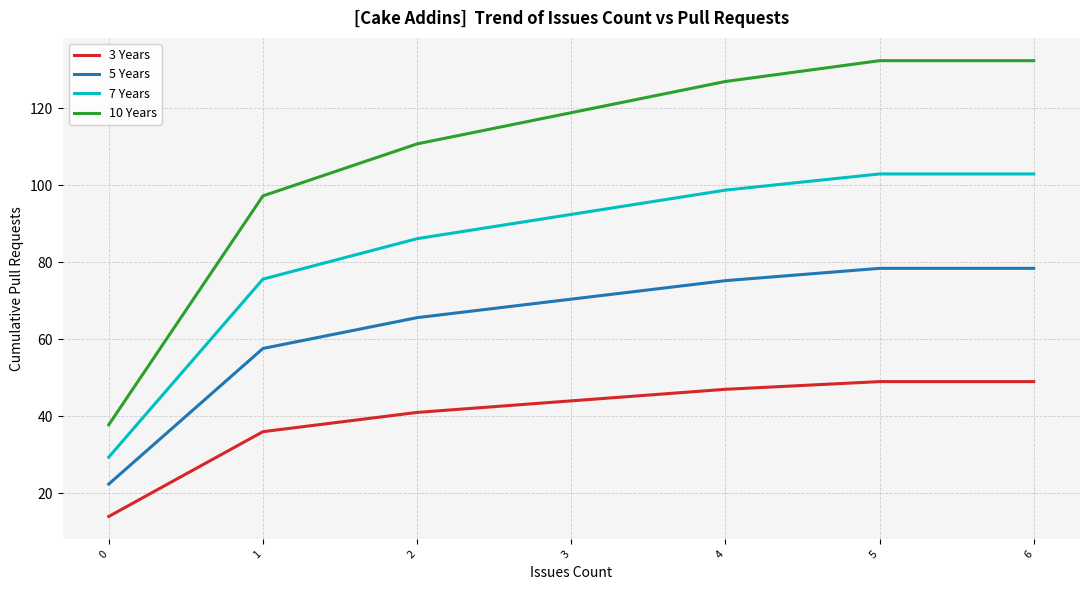

What is the total value across all series at 4?

347.8